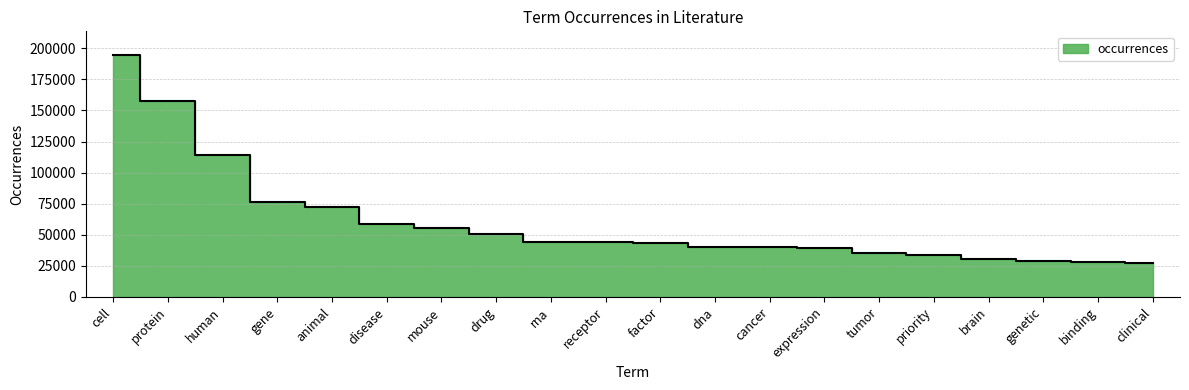

Which label corresponds to the smallest value in the chart?

clinical